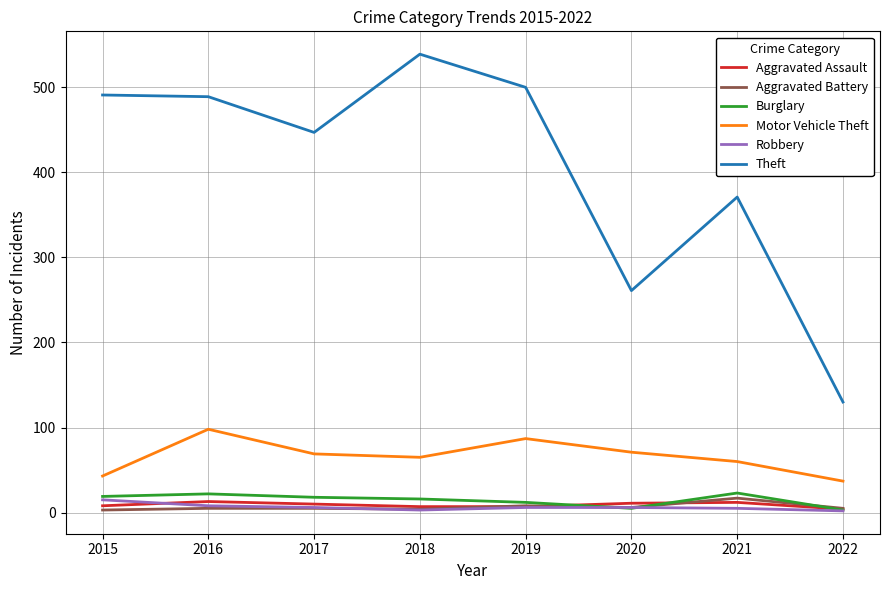

In Theft, how many points are higher than both neighbors (excluding endpoints)?

2